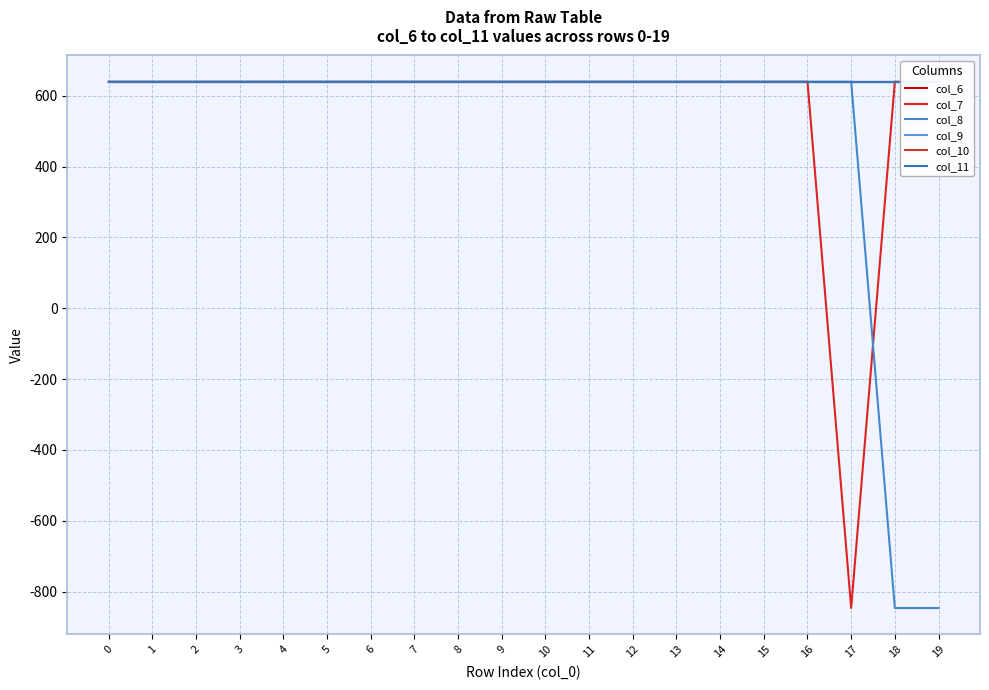

Between 8 and 6, which is larger?

8